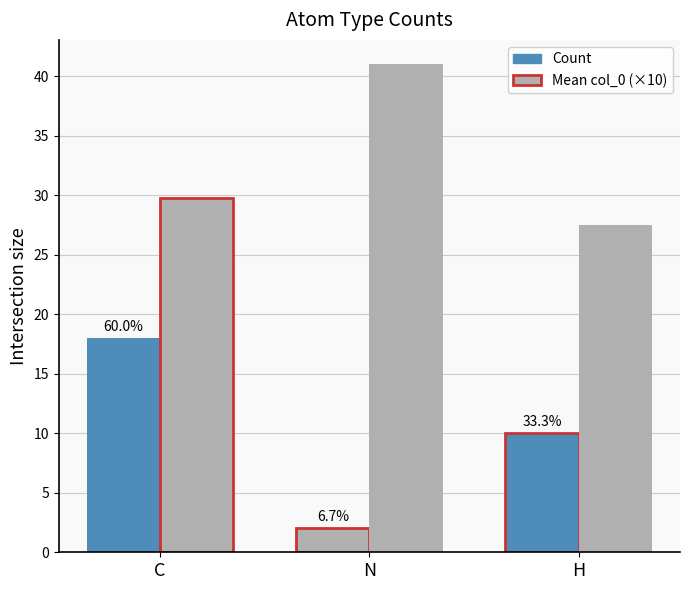

Does the chart contain stacked bars?

No